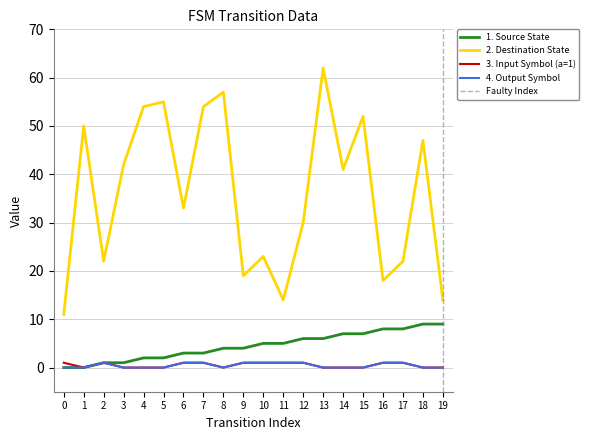

True or false: 4. Output Symbol has a value of 0 at 13.

True